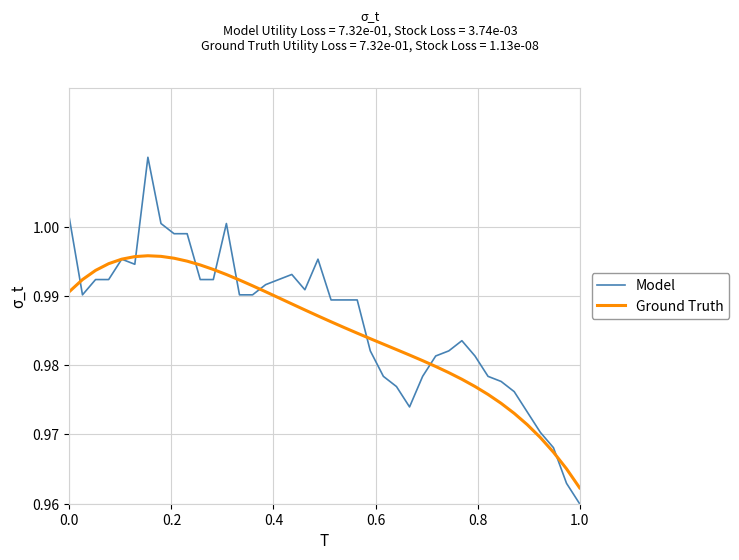

Which series has the widest spread of values?

Model